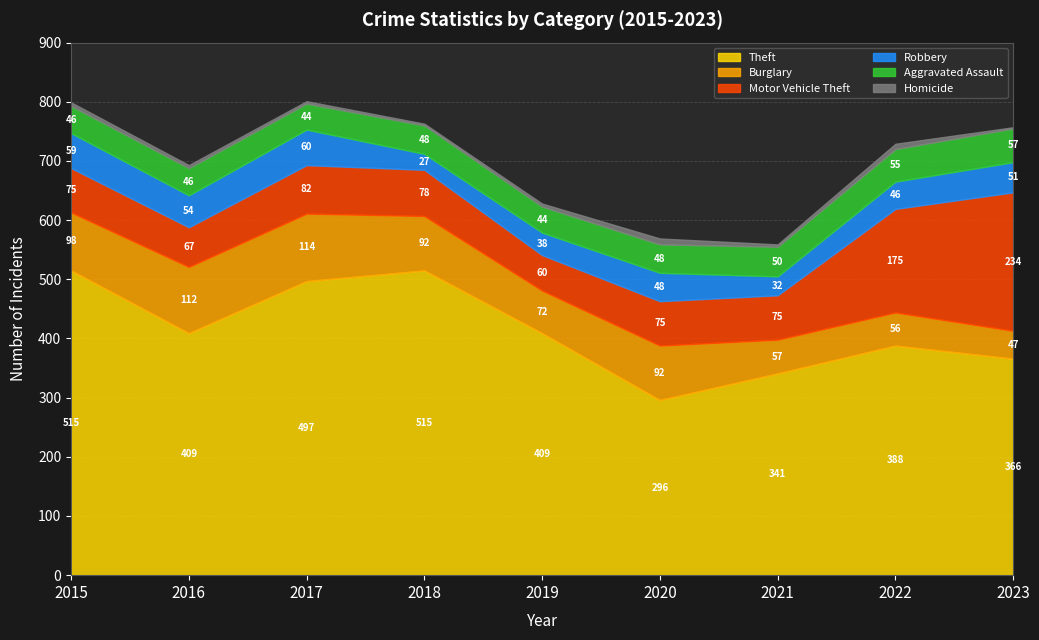

Rank the series at 2018 from lowest to highest value.

Homicide, Robbery, Aggravated Assault, Motor Vehicle Theft, Burglary, Theft